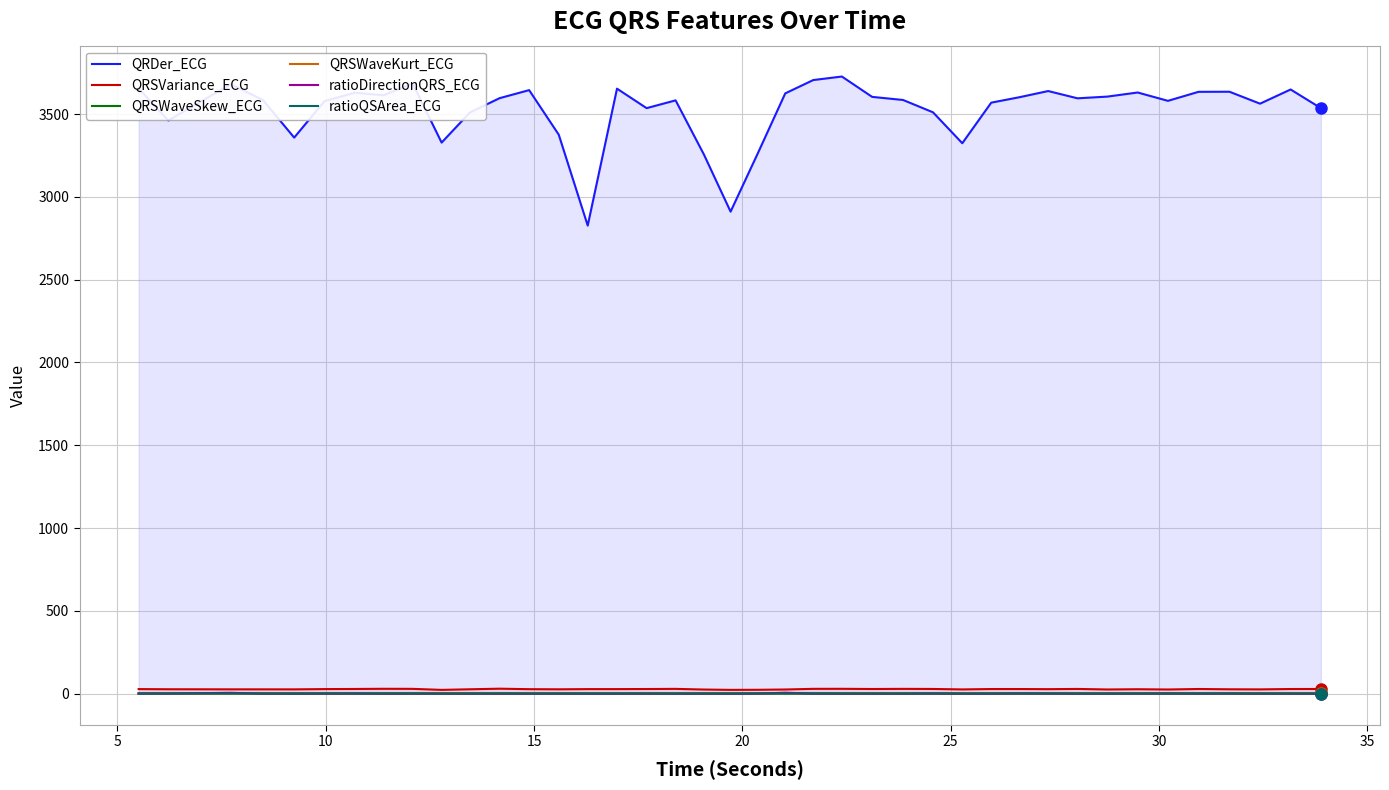

Which series has the widest spread of values?

QRDer_ECG